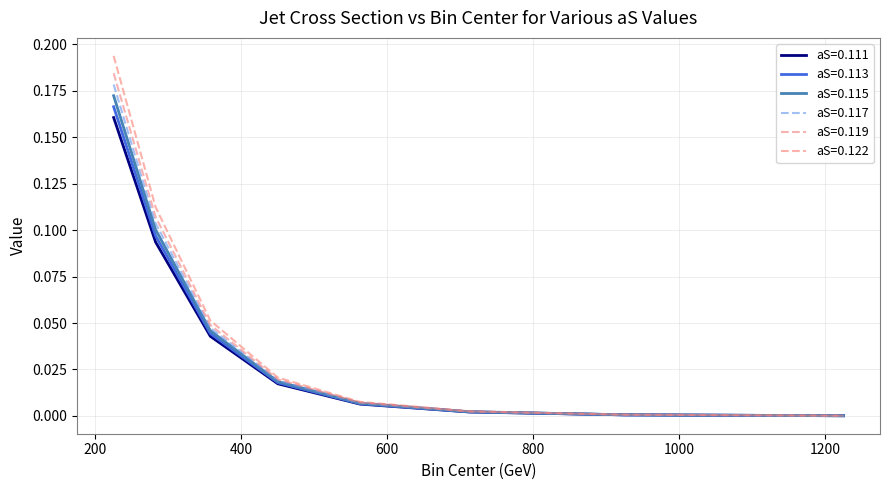

Is this an area chart (filled region under the line)?

No